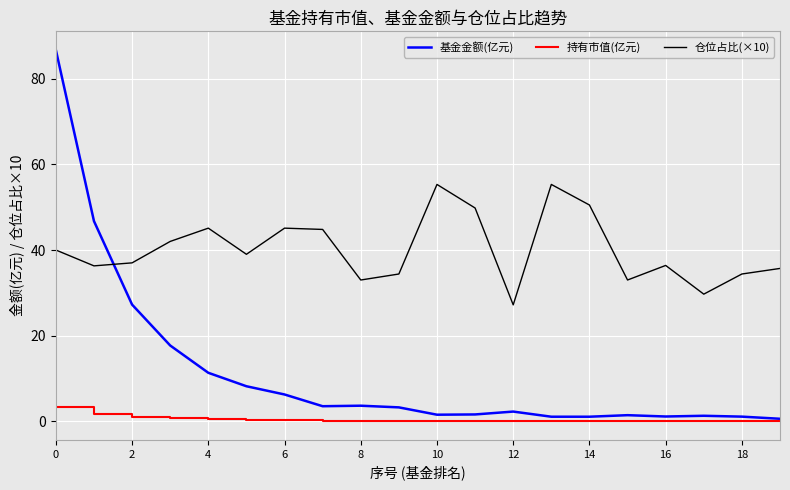

Rank the series by their average value, from lowest to highest.

持有市值(亿元), 基金金额(亿元), 仓位占比(×10)